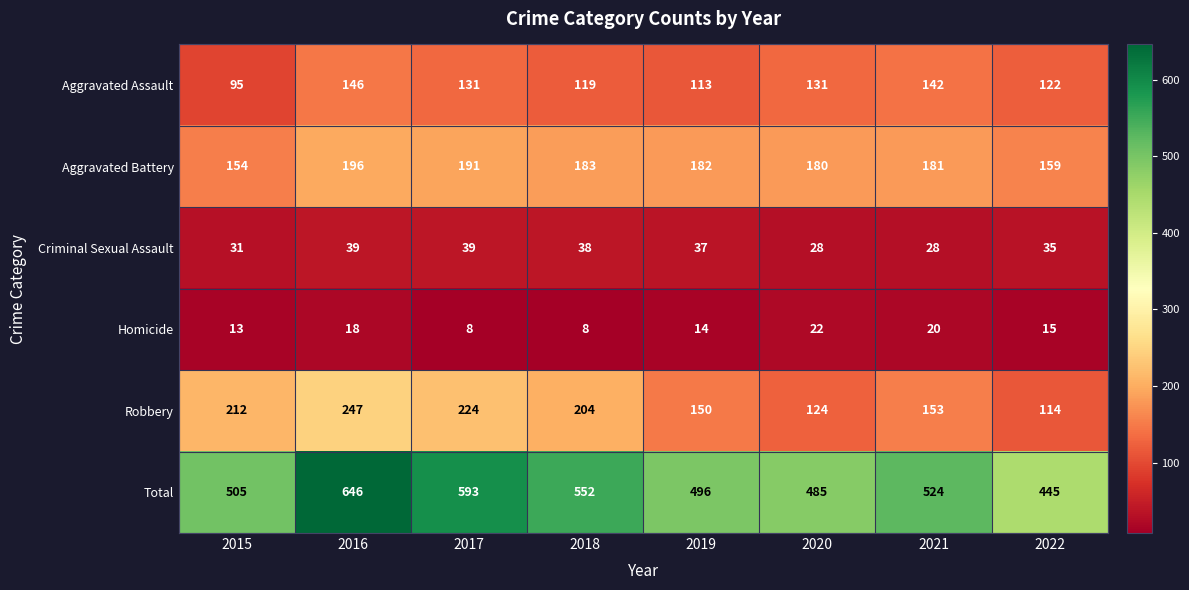

What is the difference between the second highest and second lowest values in the Criminal Sexual Assault series?

11